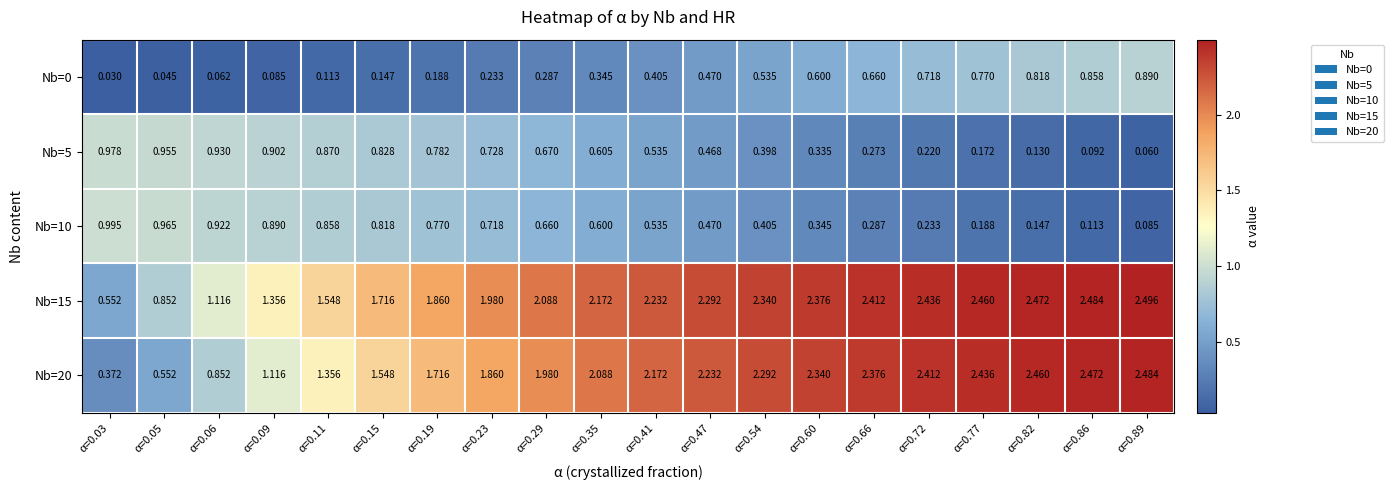

Which series has the largest total across all categories?

Nb=15